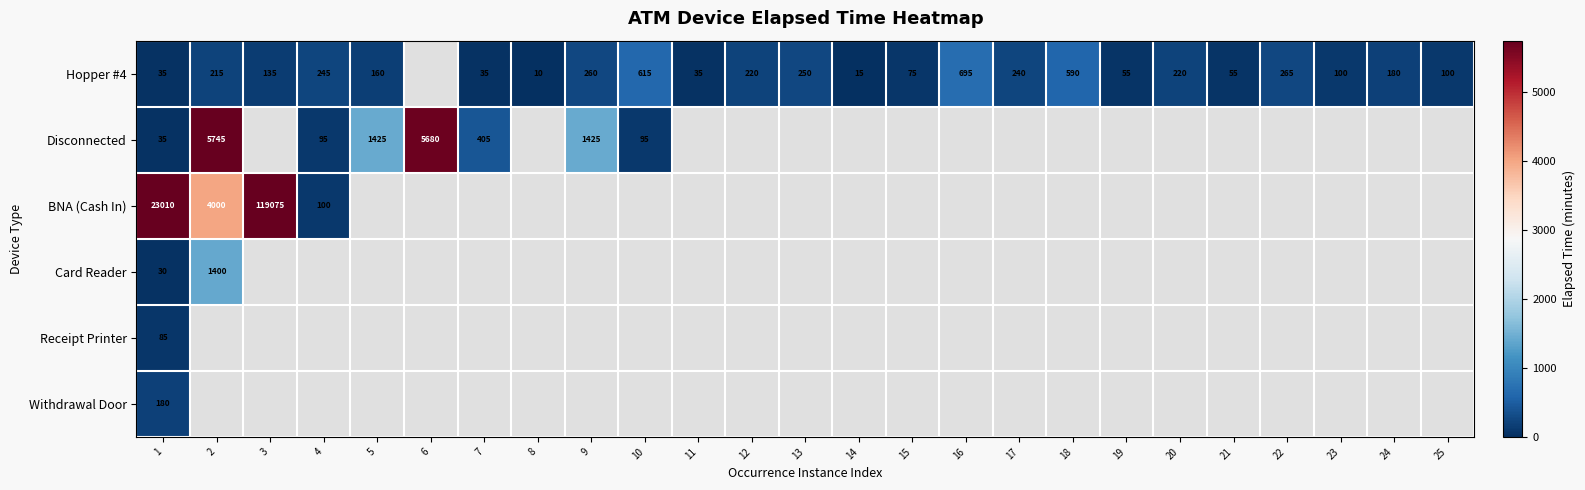

What is the difference between the highest and lowest values at 1?

22980